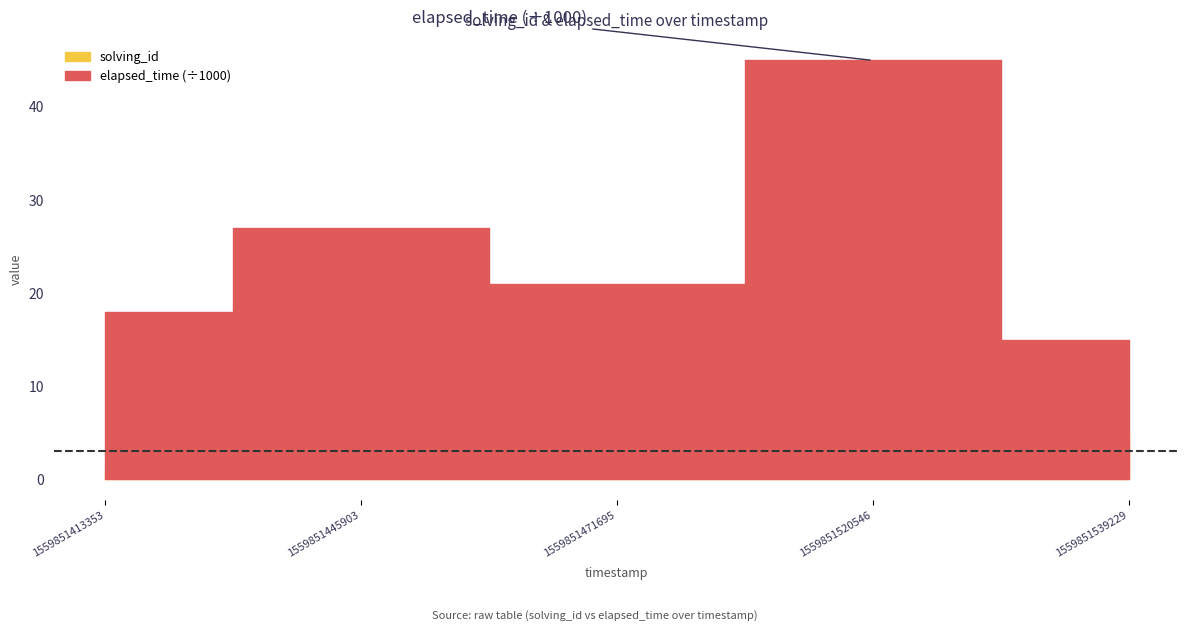

How many values in the solving_id series are below 3?

2